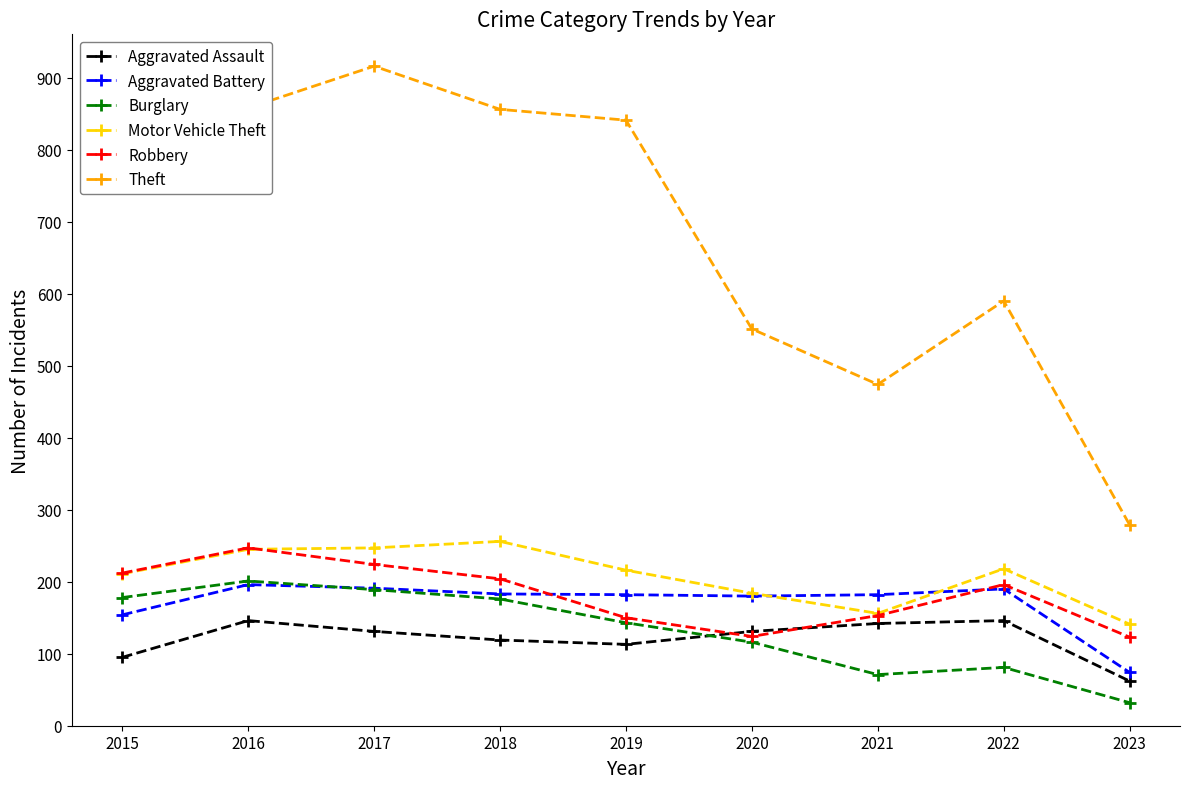

What is the lowest value of the Aggravated Assault series?

62